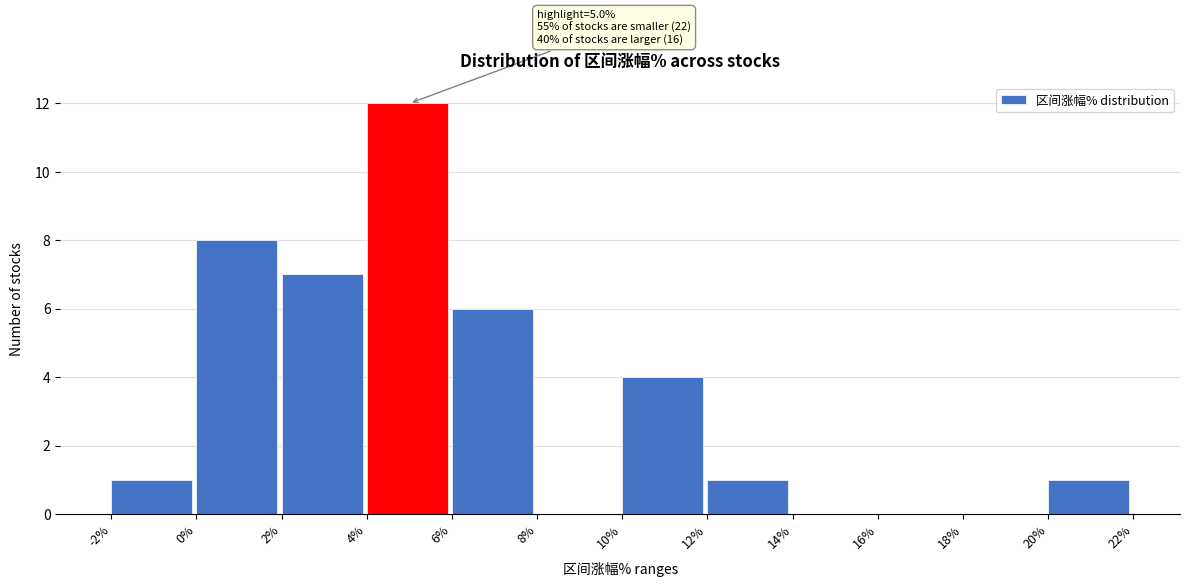

Which range on the x-axis has the tallest bar?

4% to 6%